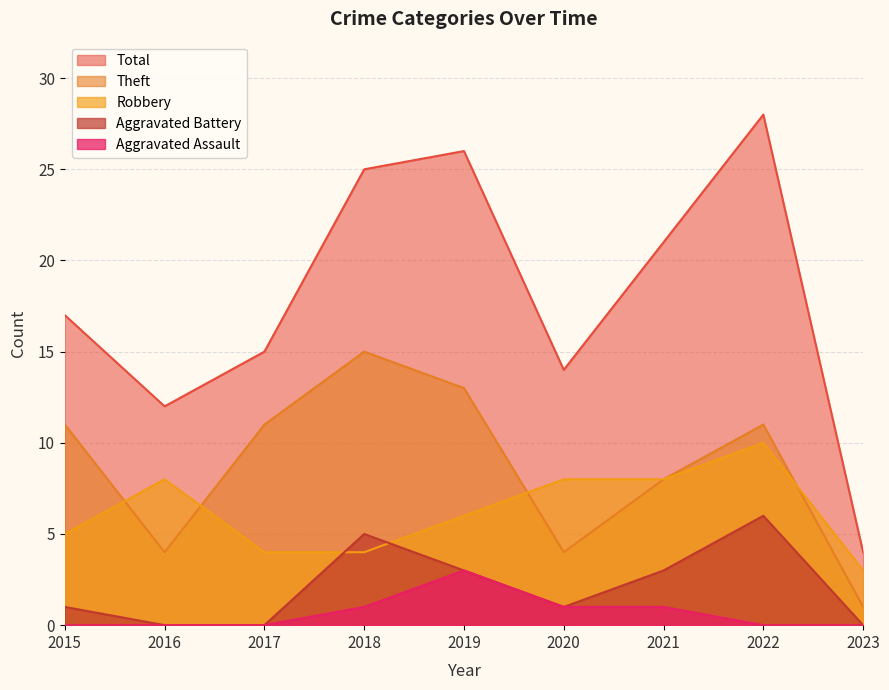

True or false: Robbery and Aggravated Assault cross at least once.

False